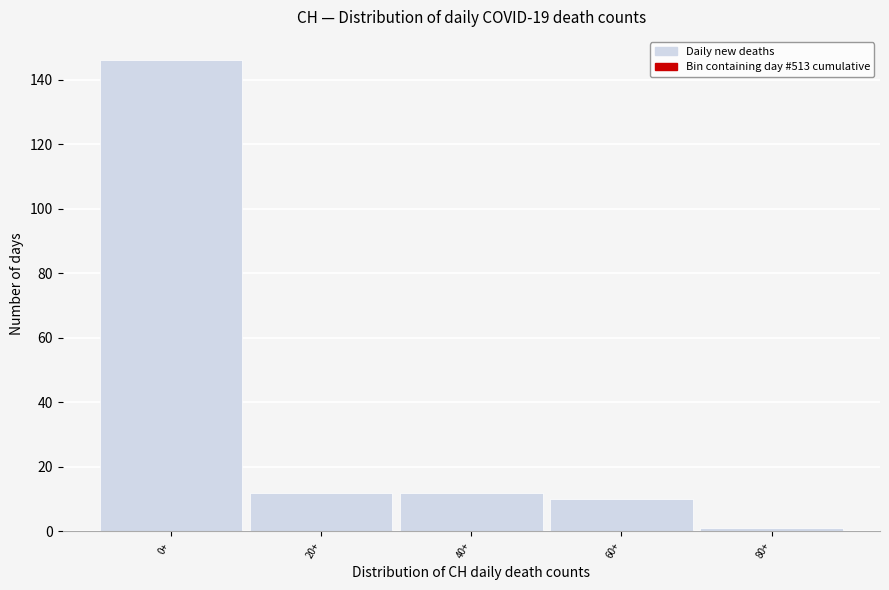

Reading left to right, transcribe all the data shown in this chart.

146	12	12	10	1